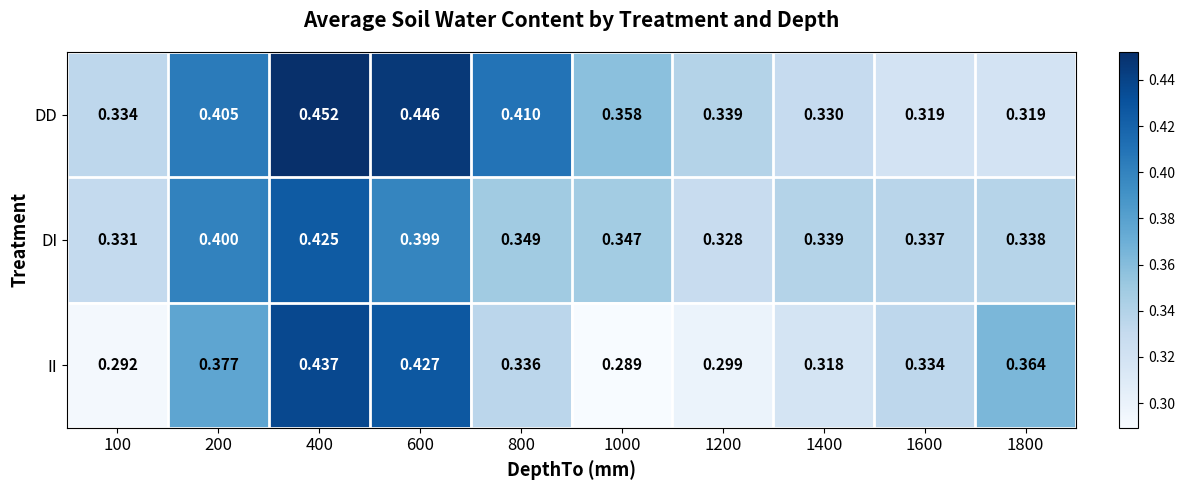

At 800, list the series in order from largest to smallest.

DD, DI, II